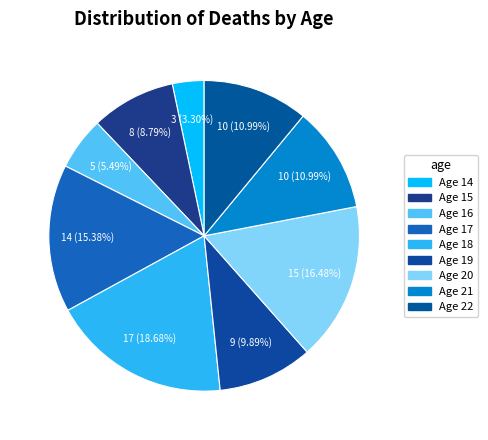

Count the number of slices in the pie.

9